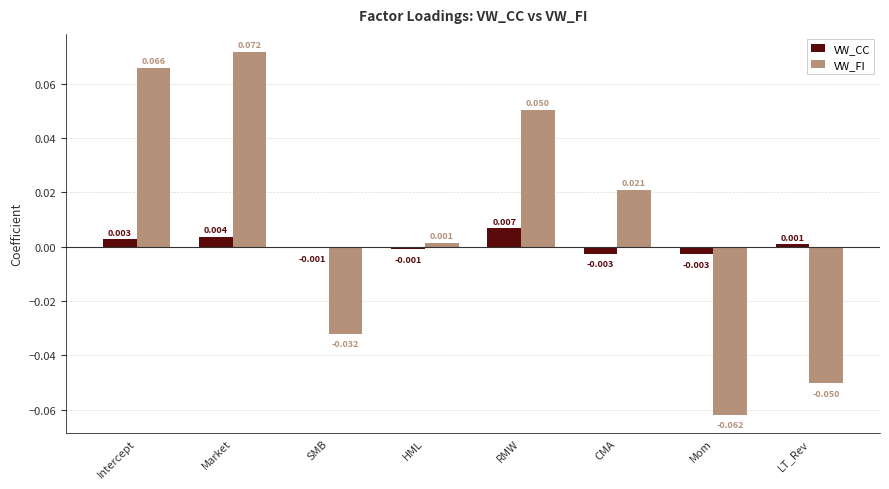

What are all the series names shown in the legend?

VW_CC, VW_FI